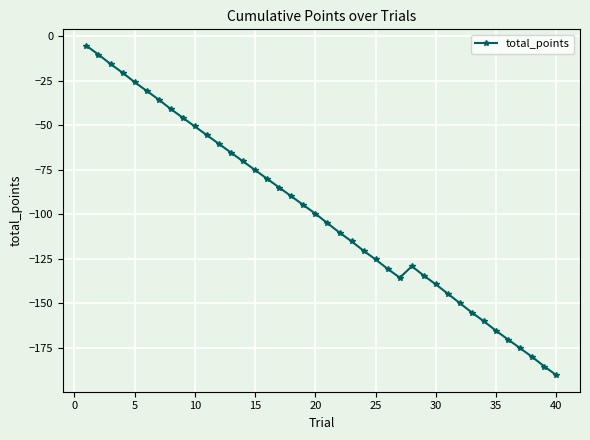

What is the value of the 35th point from the left?

-165.4